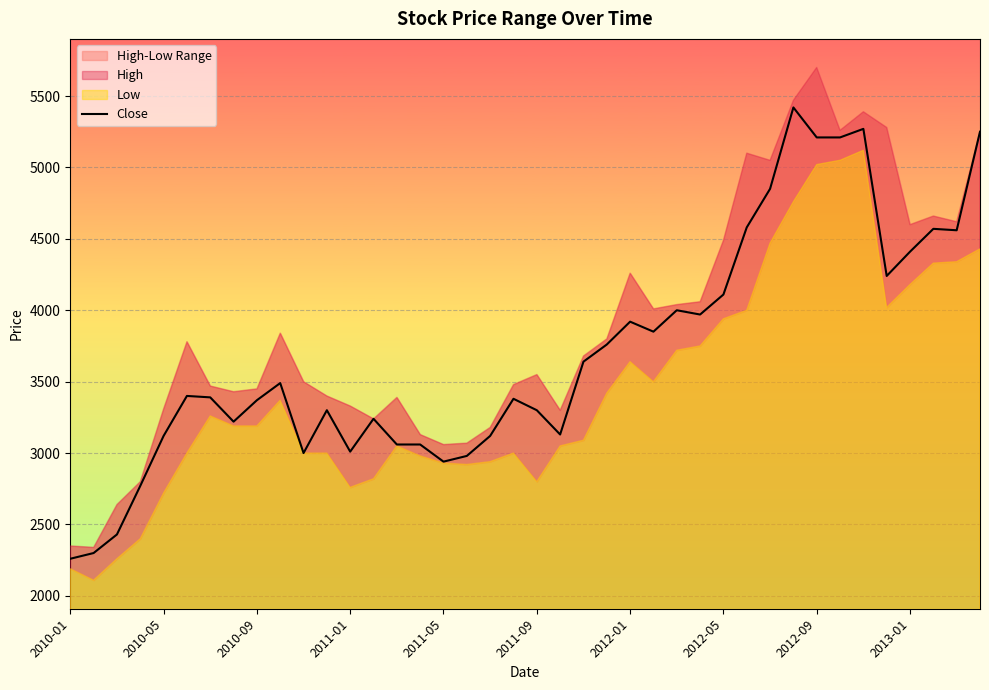

What is the lowest value of the Close series?

2260